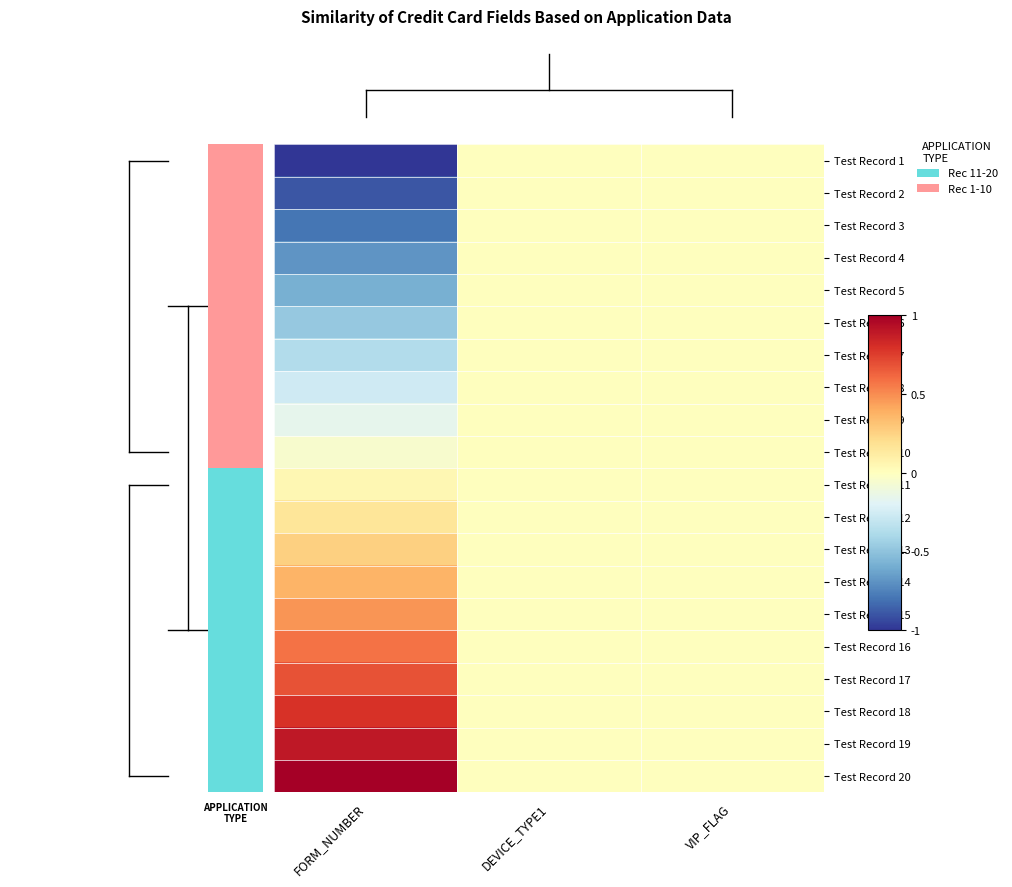

Reading left to right, transcribe all the data shown in this chart.

Test Record 1: FORM_NUMBER=-1.0	DEVICE_TYPE1=0.0	VIP_FLAG=0.0
Test Record 2: FORM_NUMBER=-0.9	DEVICE_TYPE1=0.0	VIP_FLAG=0.0
Test Record 3: FORM_NUMBER=-0.8	DEVICE_TYPE1=0.0	VIP_FLAG=0.0
Test Record 4: FORM_NUMBER=-0.7	DEVICE_TYPE1=0.0	VIP_FLAG=0.0
Test Record 5: FORM_NUMBER=-0.6	DEVICE_TYPE1=0.0	VIP_FLAG=0.0
Test Record 6: FORM_NUMBER=-0.5	DEVICE_TYPE1=0.0	VIP_FLAG=0.0
Test Record 7: FORM_NUMBER=-0.4	DEVICE_TYPE1=0.0	VIP_FLAG=0.0
Test Record 8: FORM_NUMBER=-0.3	DEVICE_TYPE1=0.0	VIP_FLAG=0.0
Test Record 9: FORM_NUMBER=-0.2	DEVICE_TYPE1=0.0	VIP_FLAG=0.0
Test Record 10: FORM_NUMBER=-0.1	DEVICE_TYPE1=0.0	VIP_FLAG=0.0
Test Record 11: FORM_NUMBER=0.1	DEVICE_TYPE1=0.0	VIP_FLAG=0.0
Test Record 12: FORM_NUMBER=0.2	DEVICE_TYPE1=0.0	VIP_FLAG=0.0
Test Record 13: FORM_NUMBER=0.3	DEVICE_TYPE1=0.0	VIP_FLAG=0.0
Test Record 14: FORM_NUMBER=0.4	DEVICE_TYPE1=0.0	VIP_FLAG=0.0
Test Record 15: FORM_NUMBER=0.5	DEVICE_TYPE1=0.0	VIP_FLAG=0.0
Test Record 16: FORM_NUMBER=0.6	DEVICE_TYPE1=0.0	VIP_FLAG=0.0
Test Record 17: FORM_NUMBER=0.7	DEVICE_TYPE1=0.0	VIP_FLAG=0.0
Test Record 18: FORM_NUMBER=0.8	DEVICE_TYPE1=0.0	VIP_FLAG=0.0
Test Record 19: FORM_NUMBER=0.9	DEVICE_TYPE1=0.0	VIP_FLAG=0.0
Test Record 20: FORM_NUMBER=1.0	DEVICE_TYPE1=0.0	VIP_FLAG=0.0